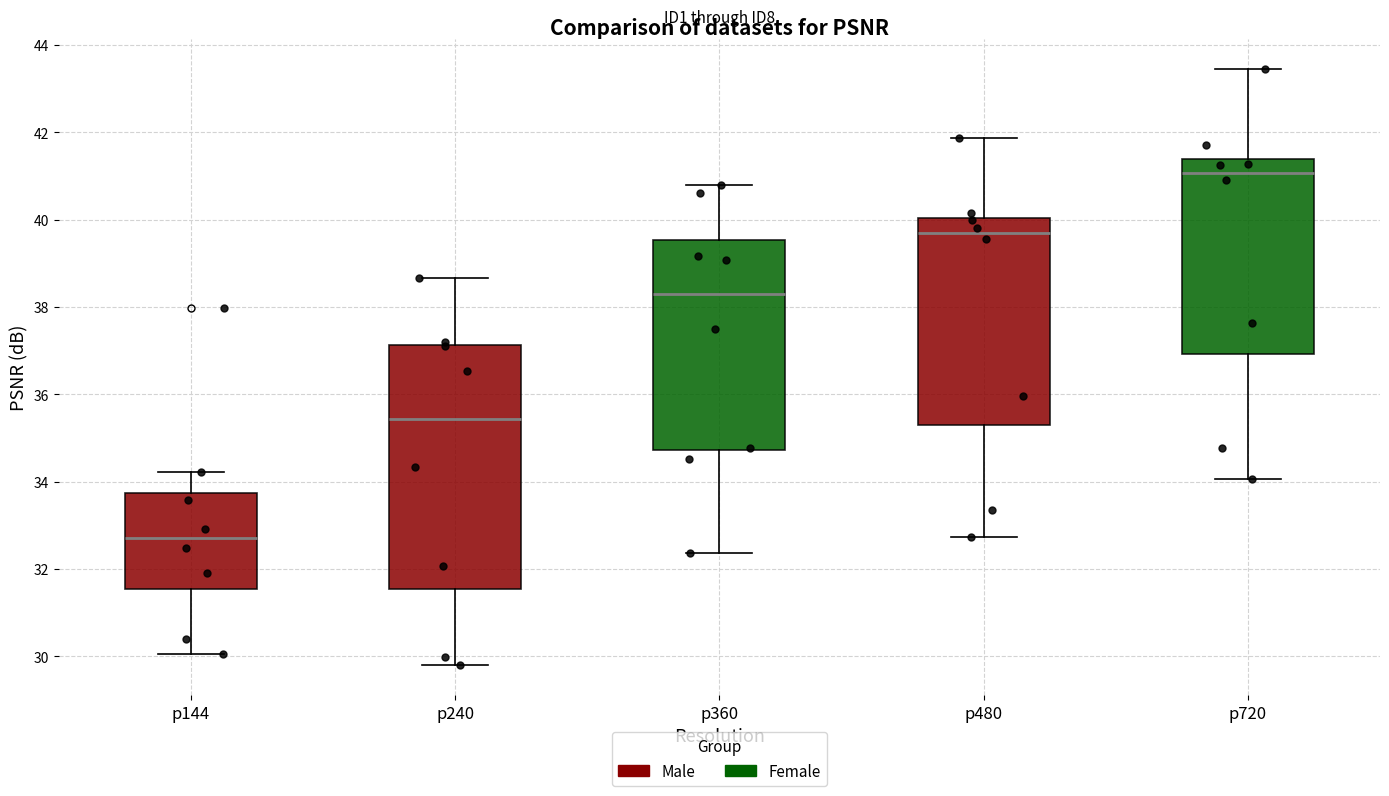

Which box's median line is the lowest?

p144